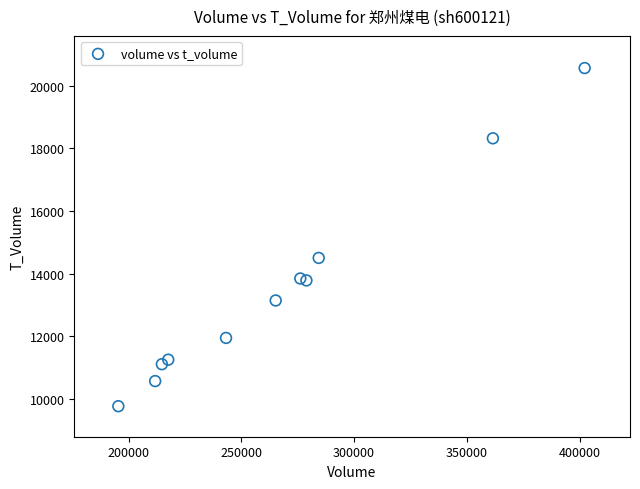

What Y value in the scatter plot is closest to 15163?

14499